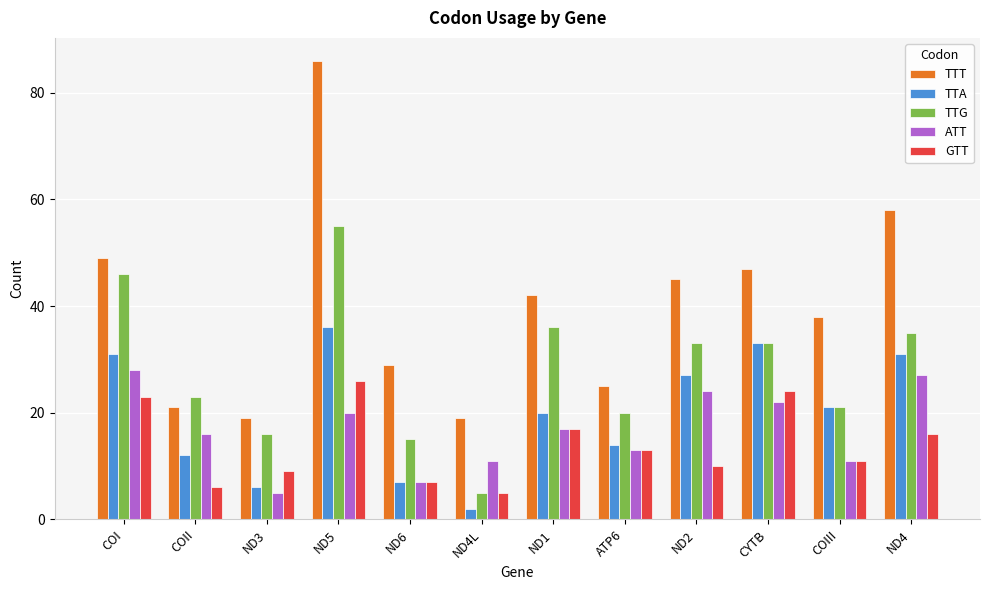

How many distinct data groups are displayed?

5